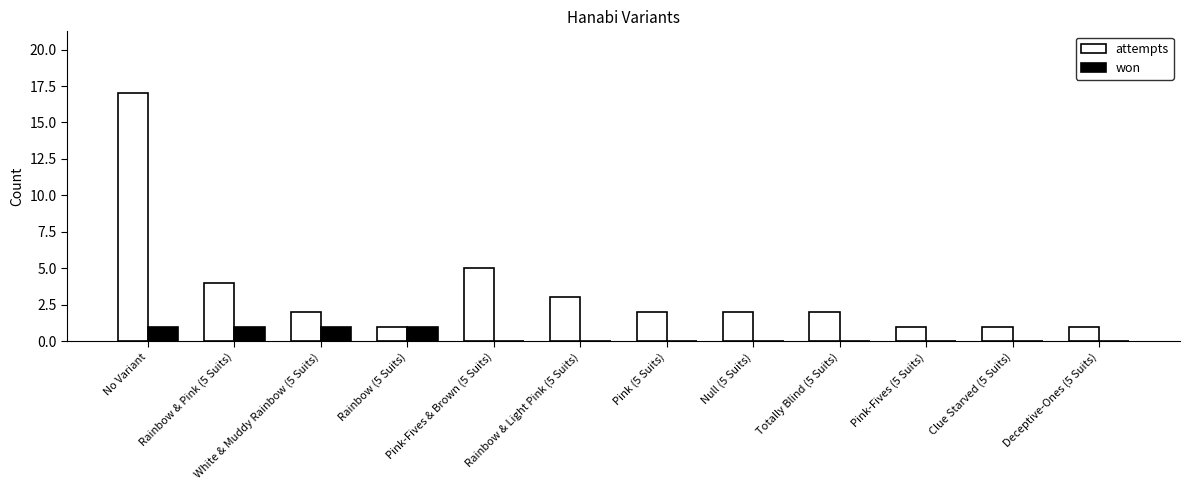

Is it true that won equals 0 at Deceptive-Ones (5 Suits)?

True